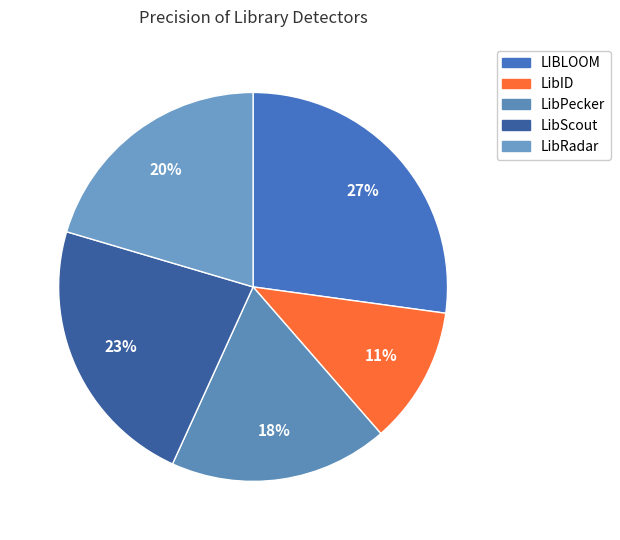

To the nearest percent, what percentage of the pie is LIBLOOM?

27%